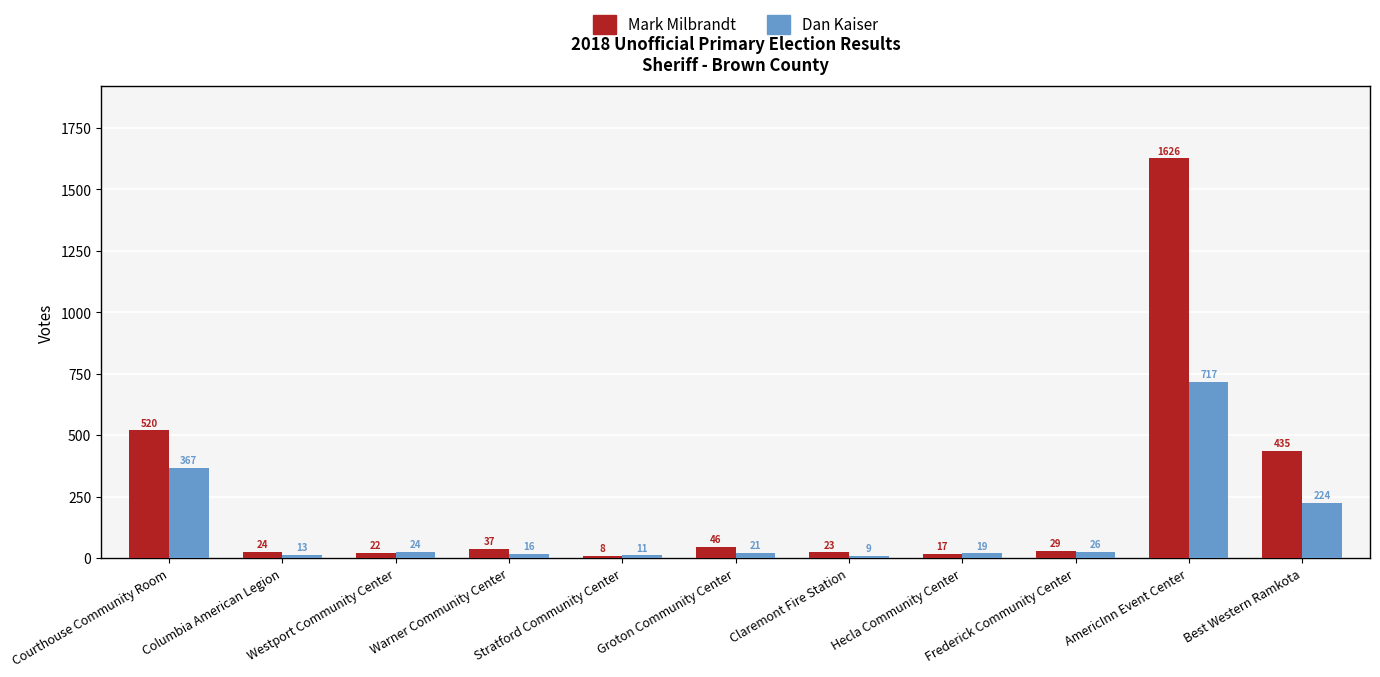

What position from the left is Frederick Community Center?

9